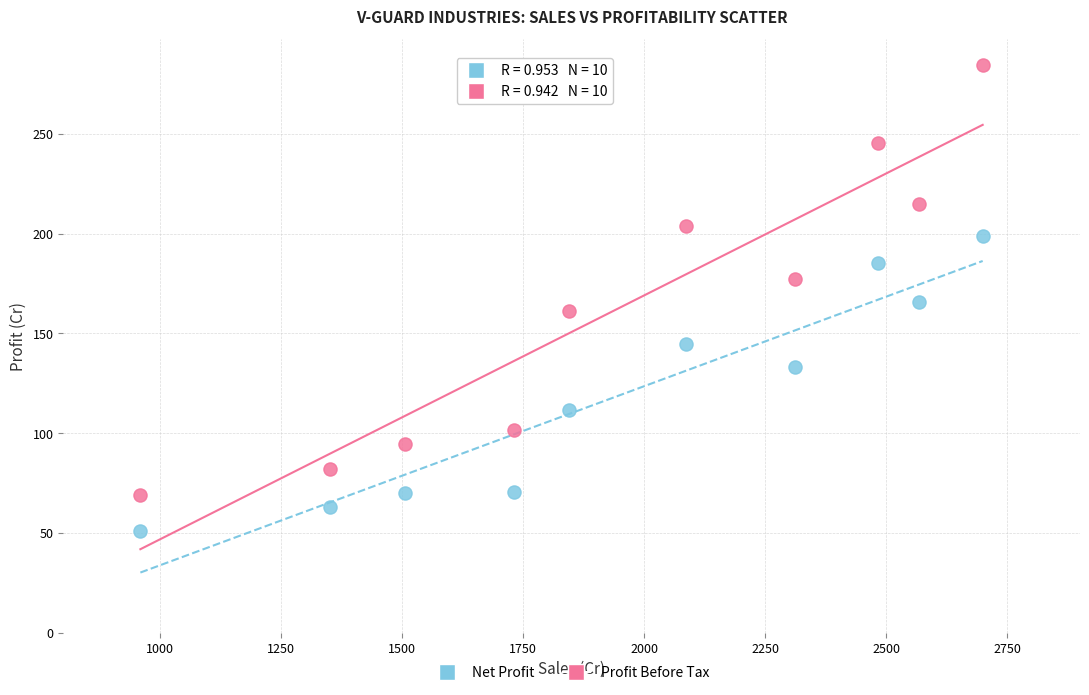

Which series contains the lowest Y value?

Net Profit